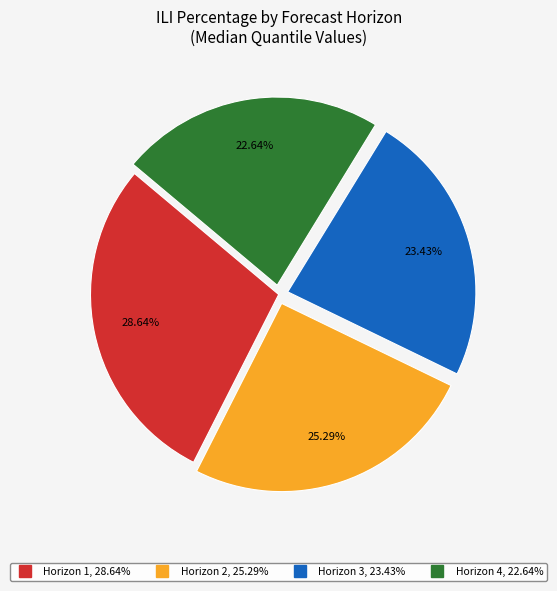

Is there a majority slice in this chart?

No